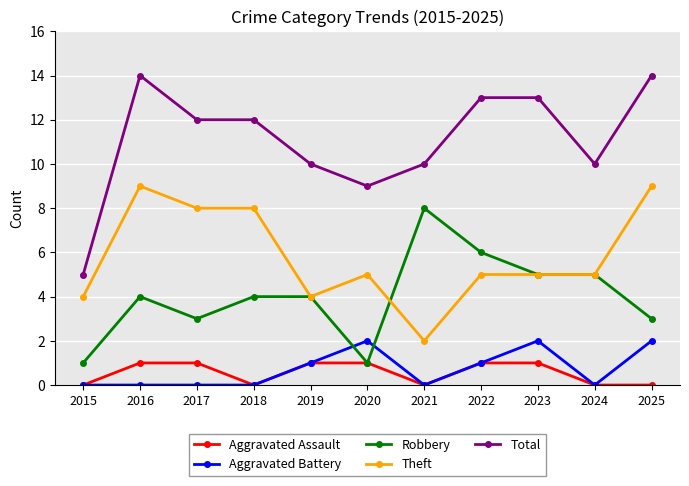

Reading left to right, list all the values displayed in this chart.

Aggravated Assault: 0	1	1	0	1	1	0	1	1	0	0
Aggravated Battery: 0	0	0	0	1	2	0	1	2	0	2
Robbery: 1	4	3	4	4	1	8	6	5	5	3
Theft: 4	9	8	8	4	5	2	5	5	5	9
Total: 5	14	12	12	10	9	10	13	13	10	14